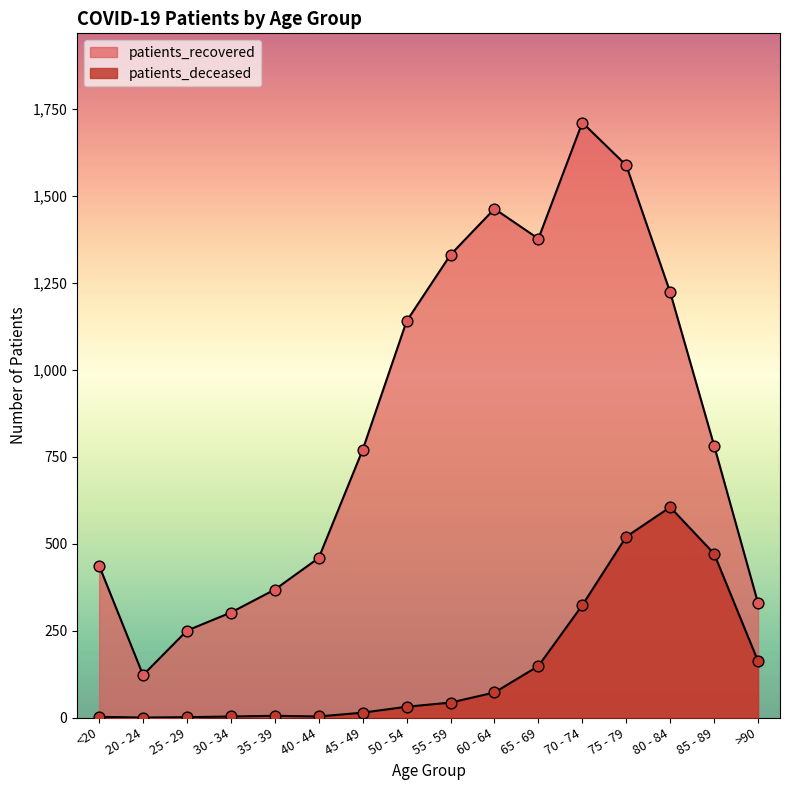

Is the value of patients_deceased at 40 - 44 greater than the value of patients_recovered at <20?

No